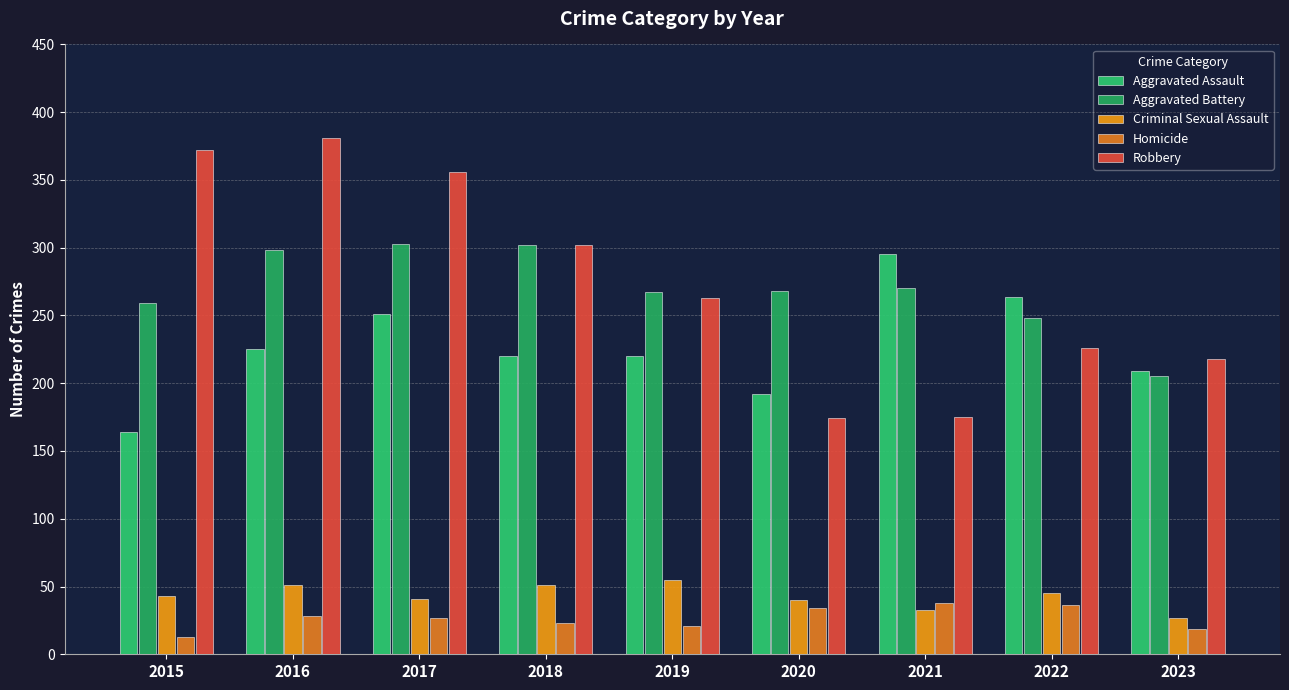

How many values in the Robbery series are below 263?

4